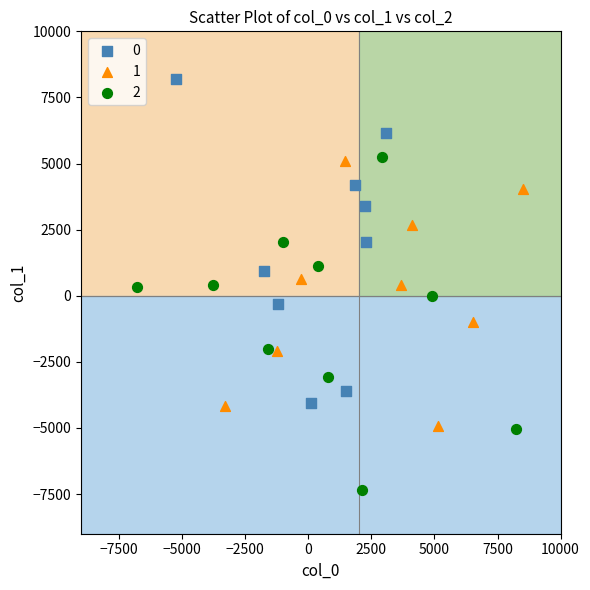

What are all the series names shown in the legend?

0, 1, 2